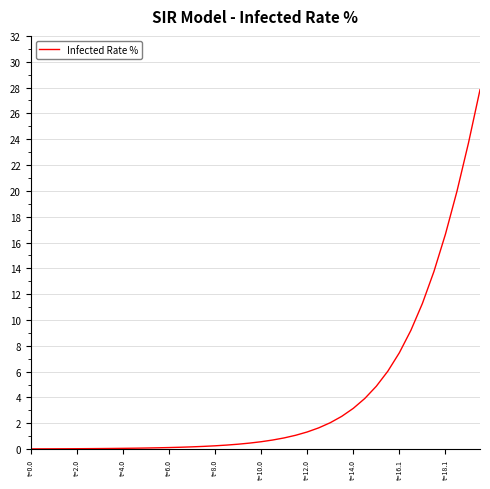

What is the average value?

4.0